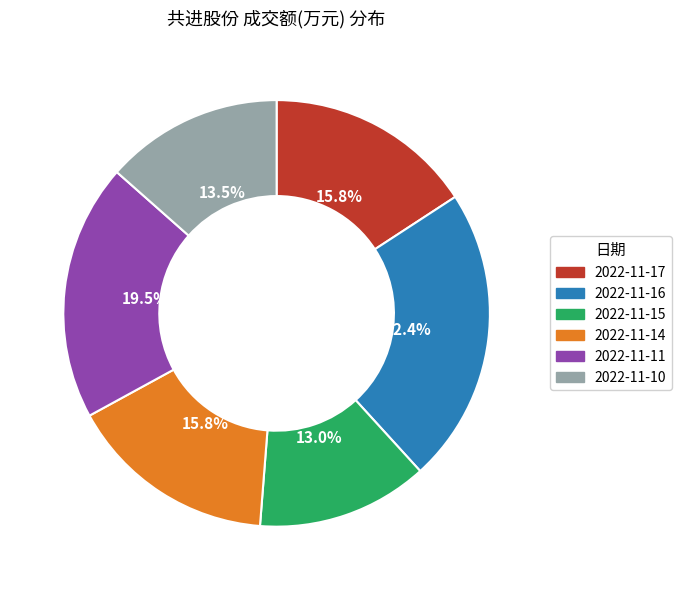

Is 2022-11-10 the majority of the pie?

No